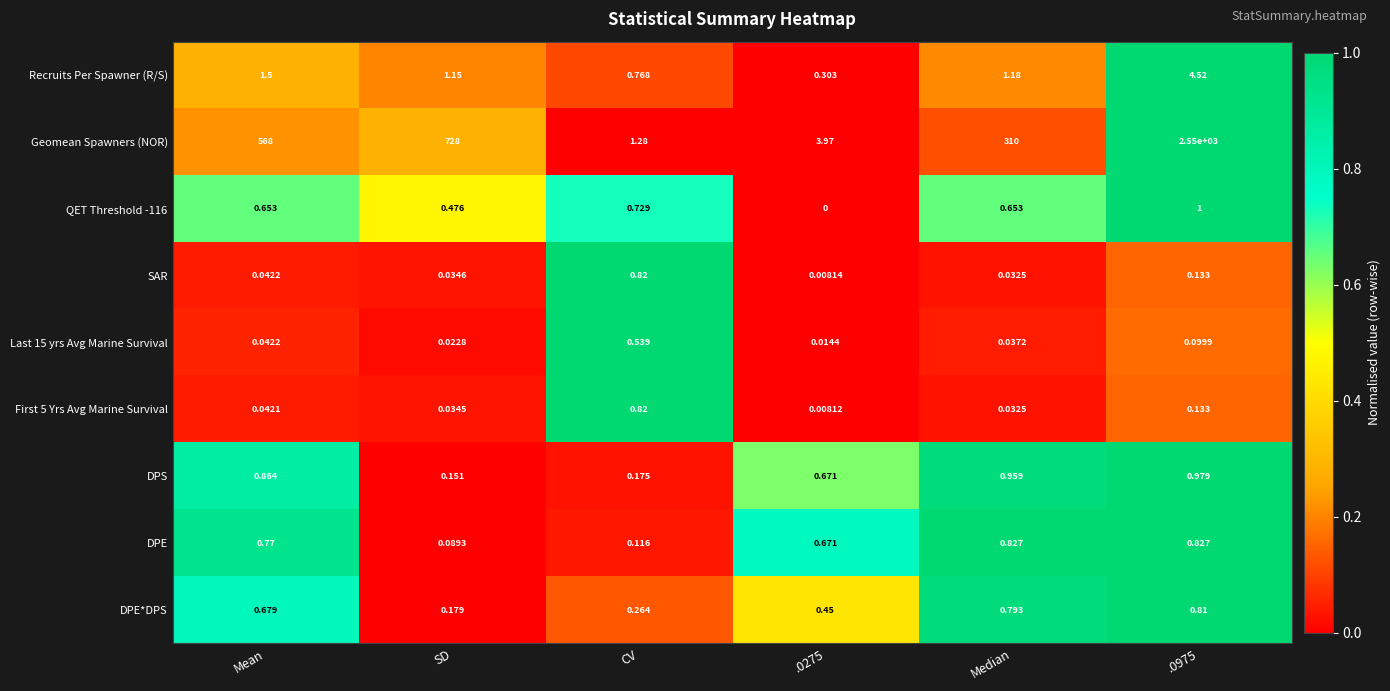

How many categories are shown in the chart?

6